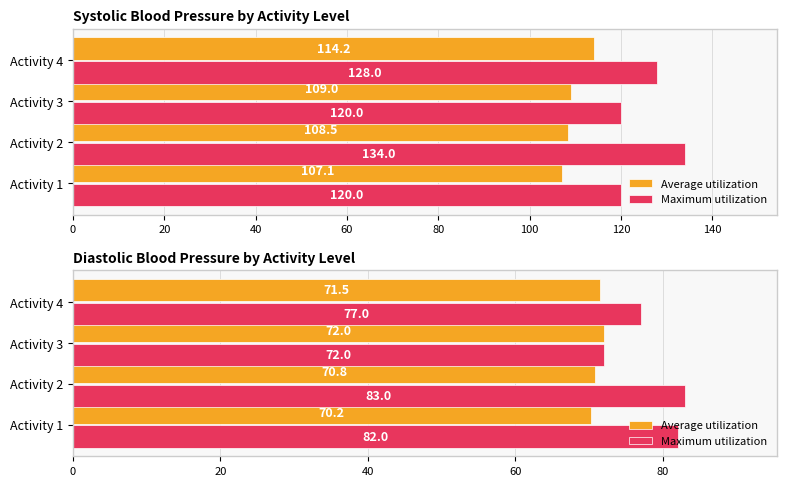

How many distinct data groups are displayed?

2